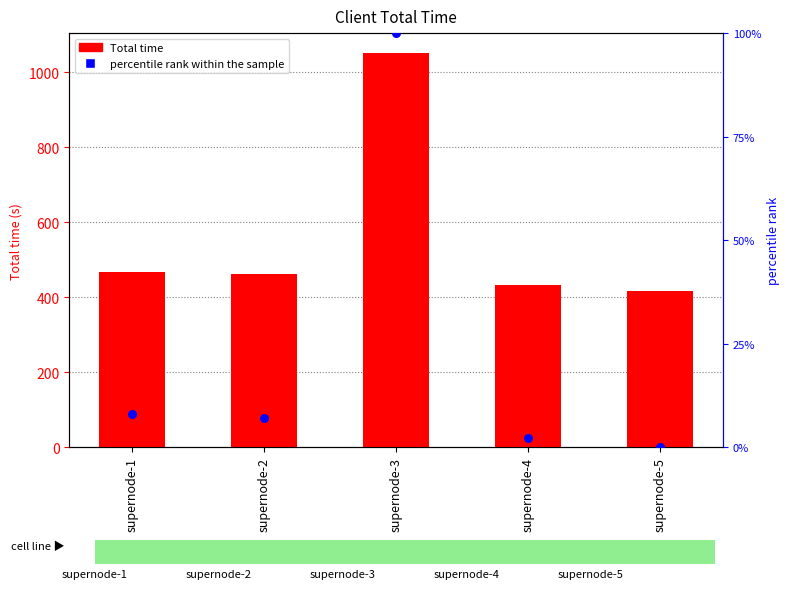

What are all the series names shown in the legend?

Total time, percentile rank within the sample